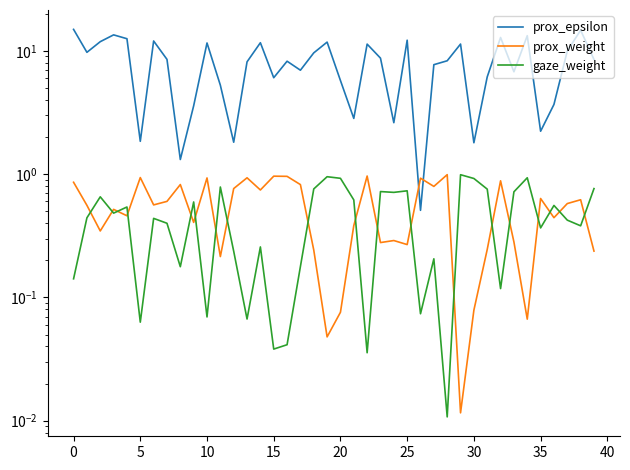

Which series has the largest total across all categories?

prox_epsilon